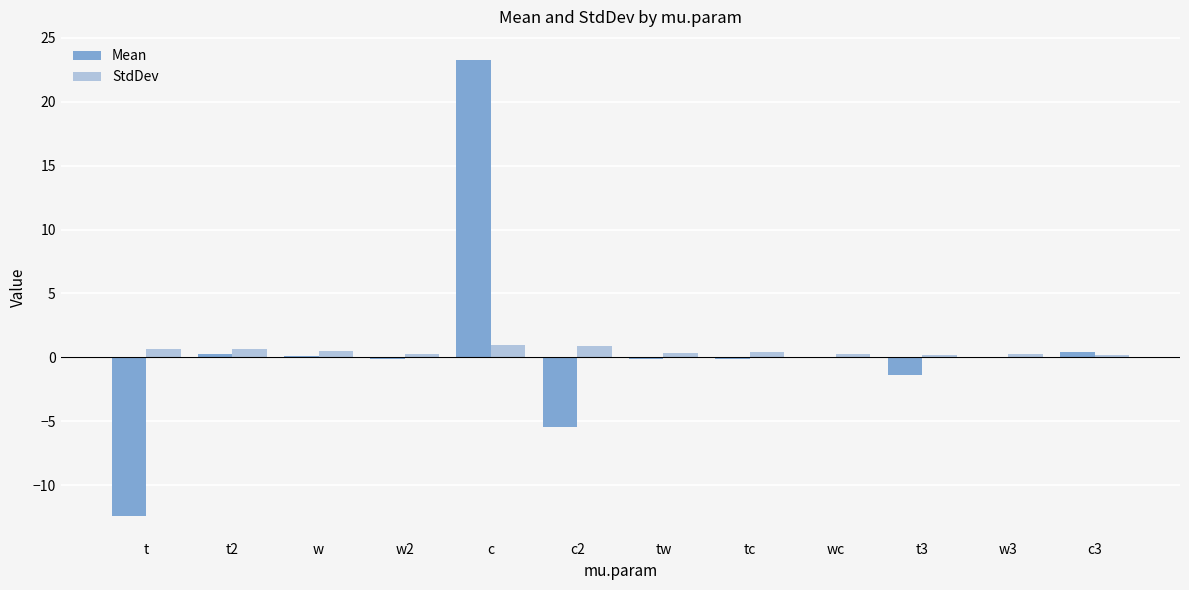

Between c2 and tw, which series saw the biggest shift?

Mean